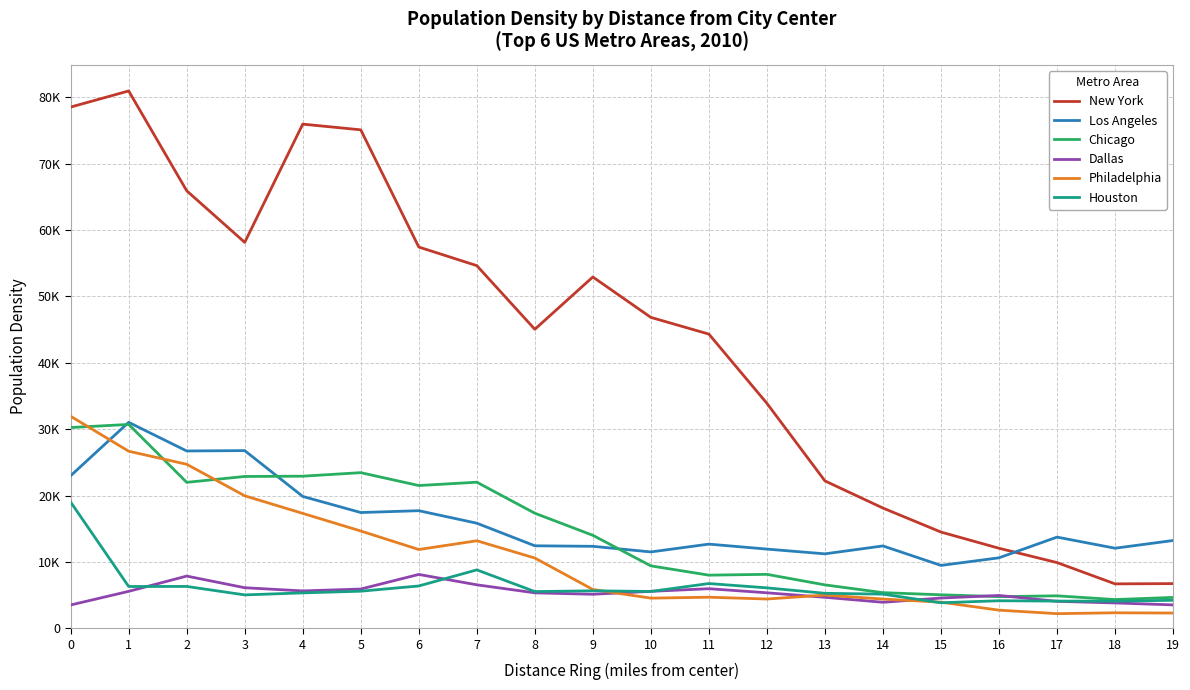

What is the approximate value of Philadelphia at 14, to the nearest 50?

4400